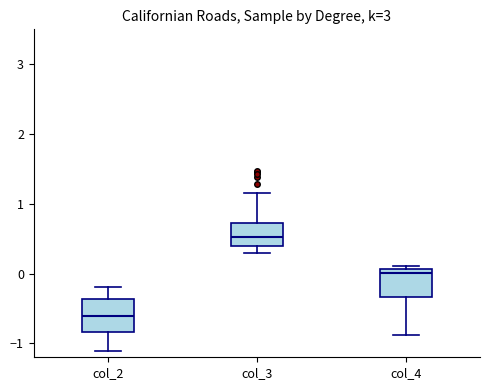

Reading left to right, transcribe this box plot: for each box, give where its median line is, the range the box spans, and where its two whiskers end, as read against the y-axis. The values are not printed on the chart, so give them approximately, as read against the axis.

col_2: median -0.6, box -0.8 to -0.4, whiskers -1.1 to -0.2
col_3: median 0.5, box 0.4 to 0.7, whiskers 0.3 to 1.2
col_4: median 0.0, box -0.3 to 0.1, whiskers -0.9 to 0.1 (just above the box's upper edge)